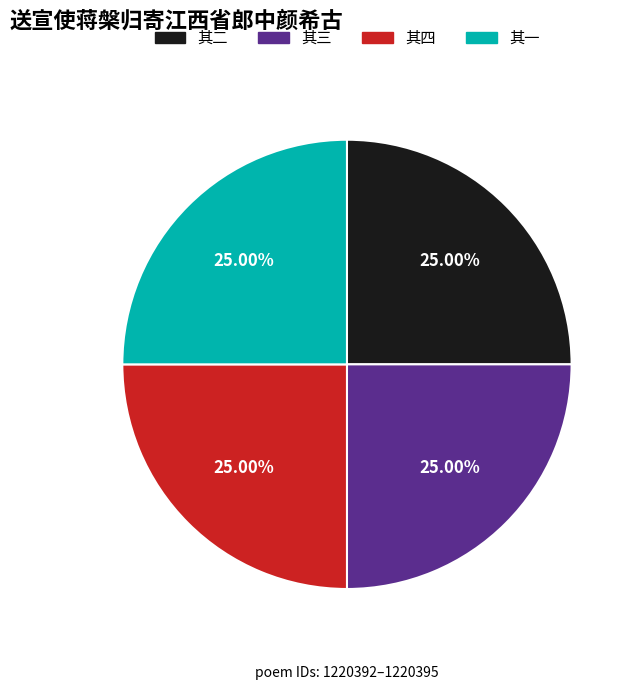

Is there any slice that represents more than half of the pie?

No